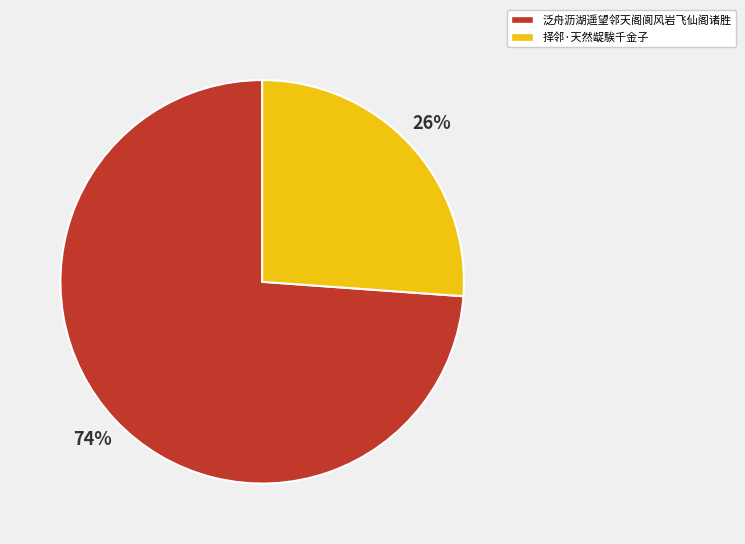

Count the number of slices in the pie.

2